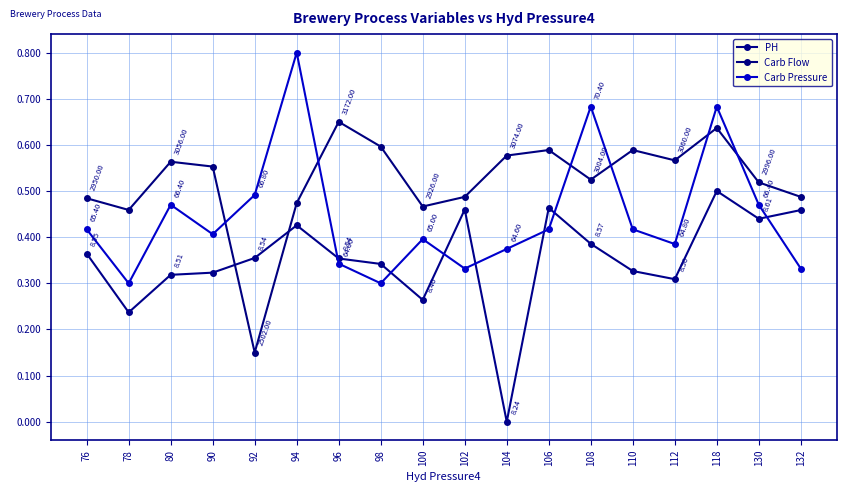

Is this an area chart (filled region under the line)?

No